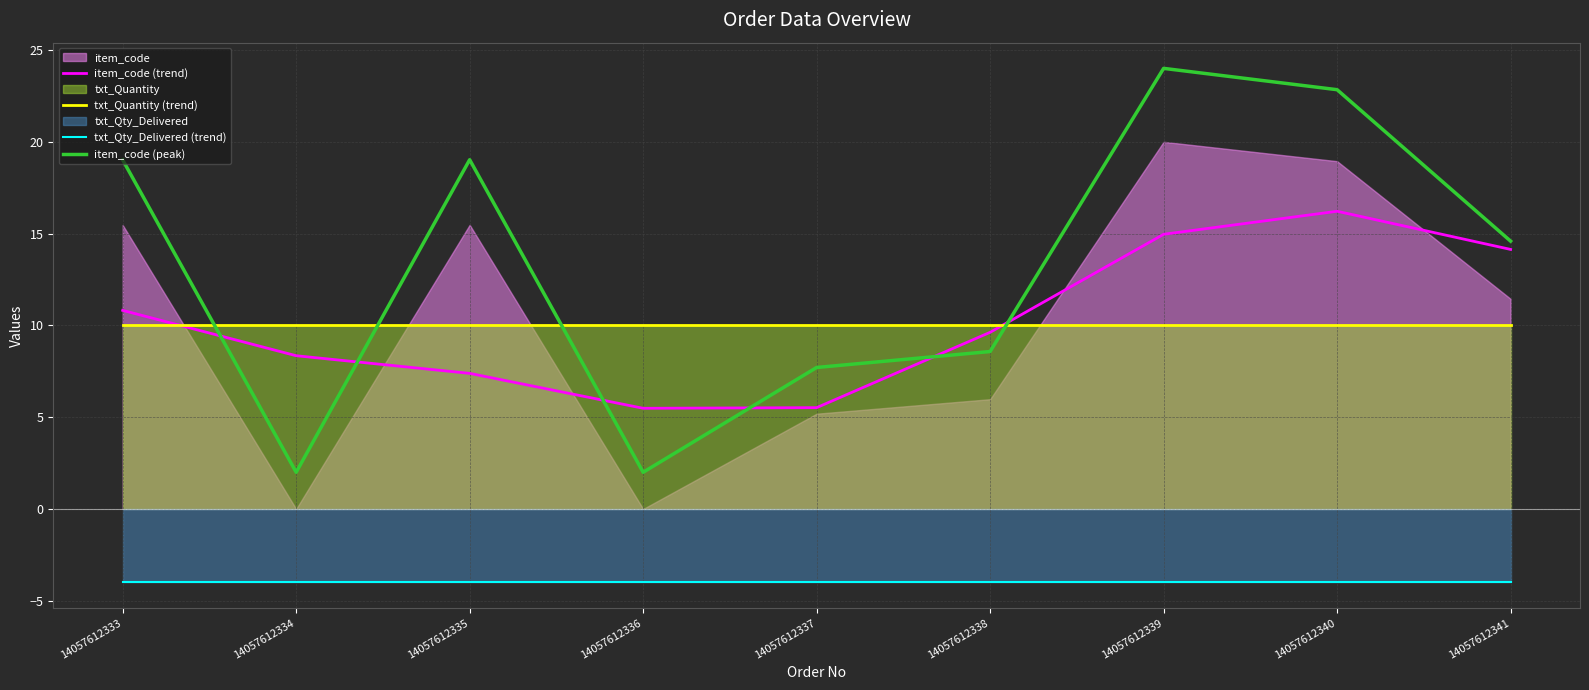

At which label is item_code (peak) closest to 13?

14057612341